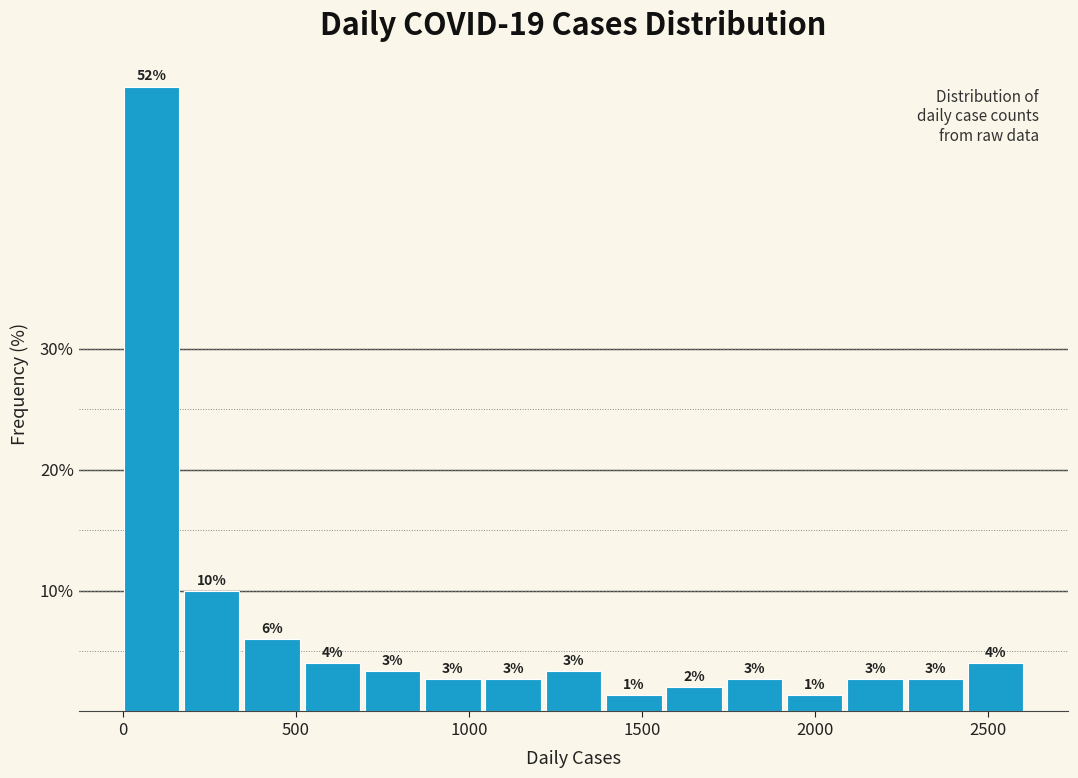

Read against the x-axis, roughly where is the centre of the tallest bar?

100